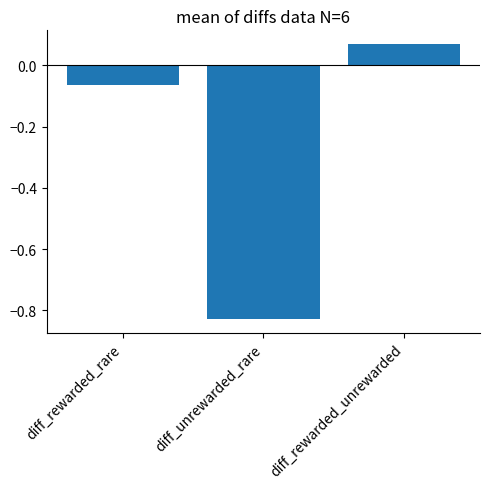

List the labels in order of value, smallest first.

diff_unrewarded_rare, diff_rewarded_rare, diff_rewarded_unrewarded